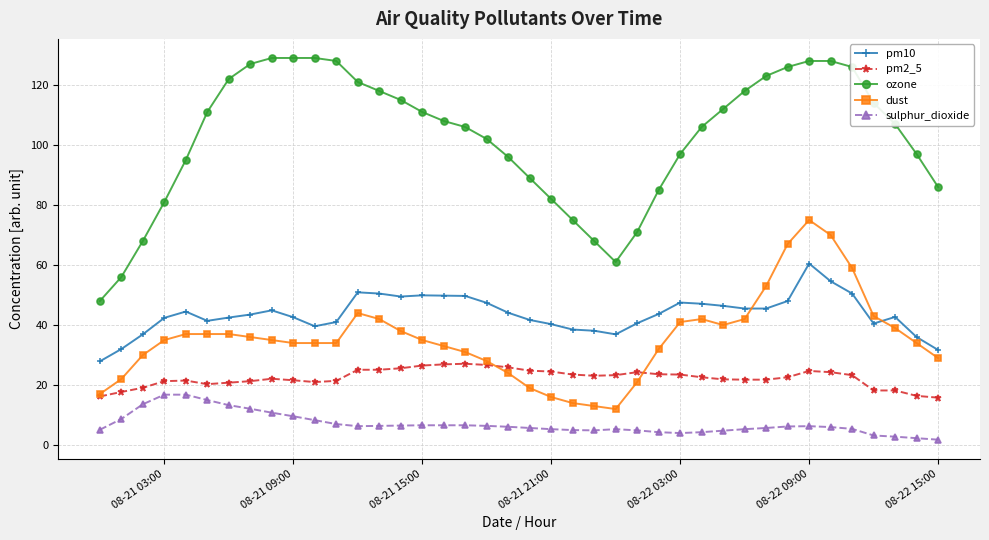

What is the value of the ozone point at the 15th from the left?

115.0